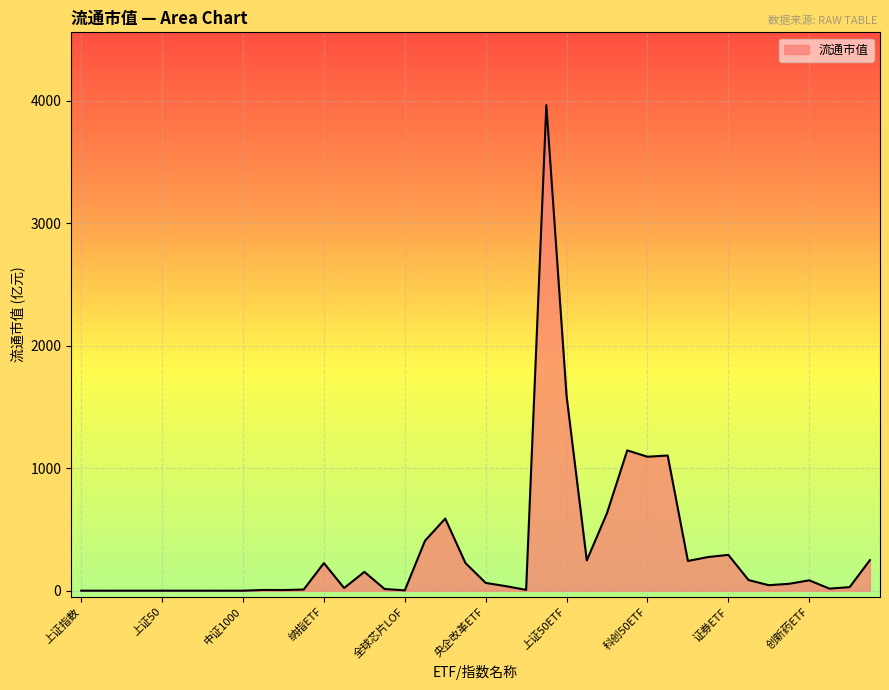

List the labels in order of value, smallest first.

上证指数, 科创50, 深证成指, 创业板指, 上证50, 沪深300, 中证500, 中证800, 中证1000, 全球芯片LOF, 法国CAC40ETF, 日经ETF, 央企共赢ETF, 德国ETF, 纳指生物科技ETF, 医疗器械ETF, 印度基金LOF, 生物医药ETF, 央企创新驱动ETF, 金融ETF, 银行ETF, 央企改革ETF, 创新药ETF, 证券保险ETF, 标普500ETF, 纳指ETF, 黄金ETF, 半导体ETF, 恒生科技指数ETF, 医疗ETF, 芯片ETF, 证券ETF, 中概互联网ETF, 银华日利ETF, 中证1000ETF, 科创50ETF, 创业板ETF, 中证500ETF, 上证50ETF, 沪深300ETF